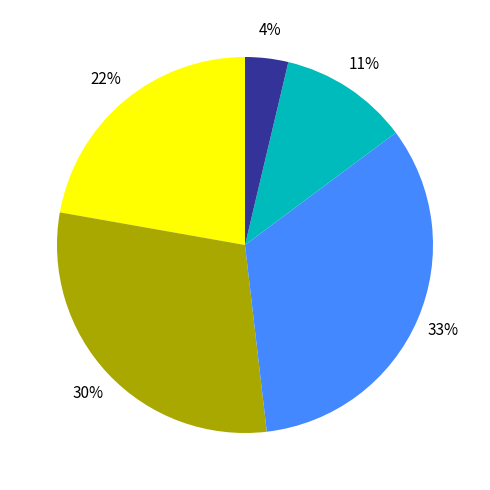

Is there any slice that represents more than half of the pie?

No